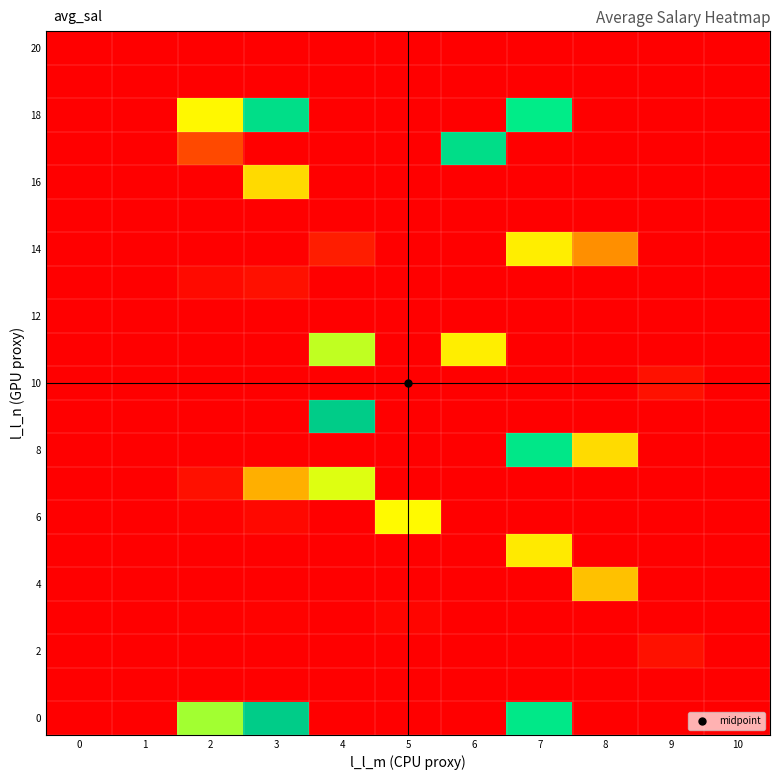

What is the total value across all series at 2?

4073.2